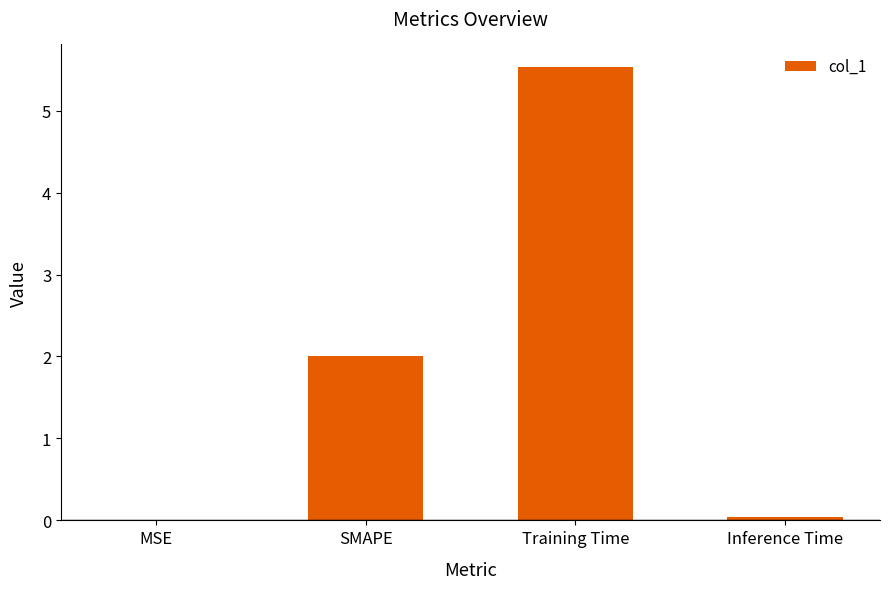

Does the chart contain stacked bars?

No